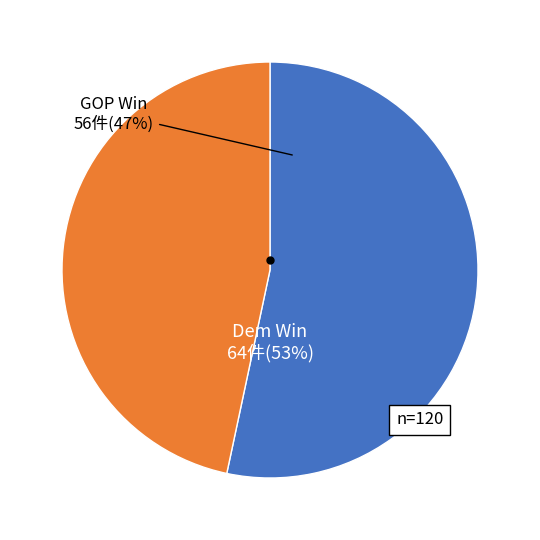

What percentage is NOT represented by Dem Win (1)?

46.7%